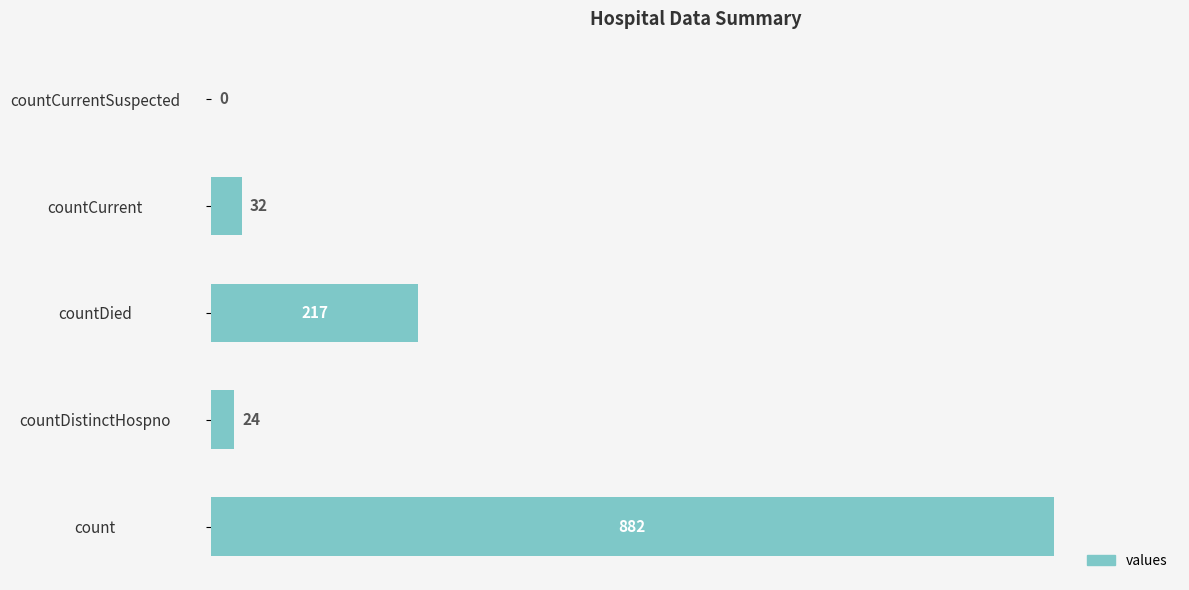

Between countDistinctHospno and countCurrent, which is larger?

countCurrent